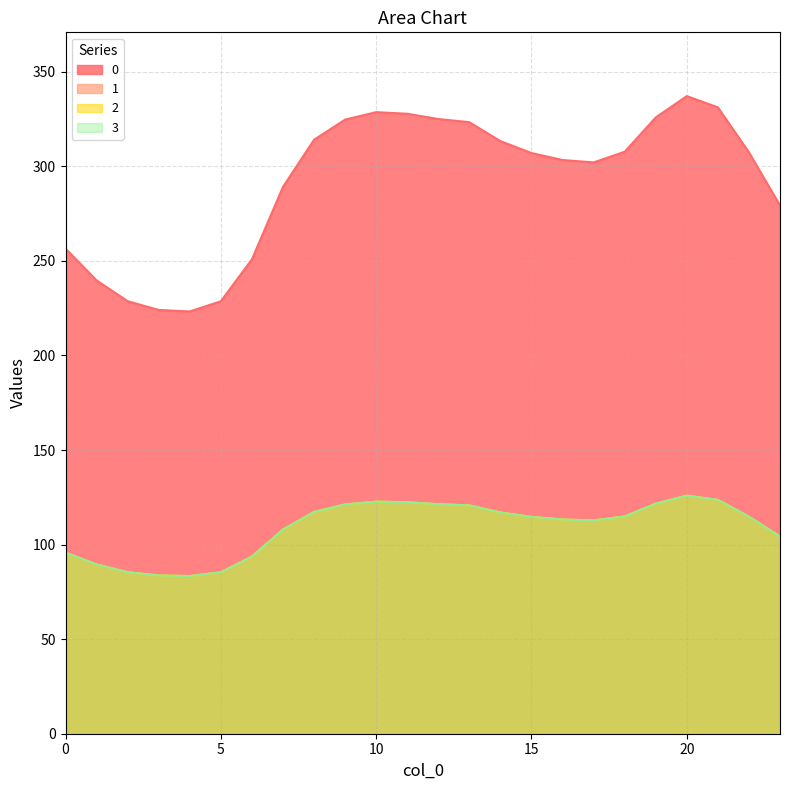

What value does the 3 series have at 12?

121.4